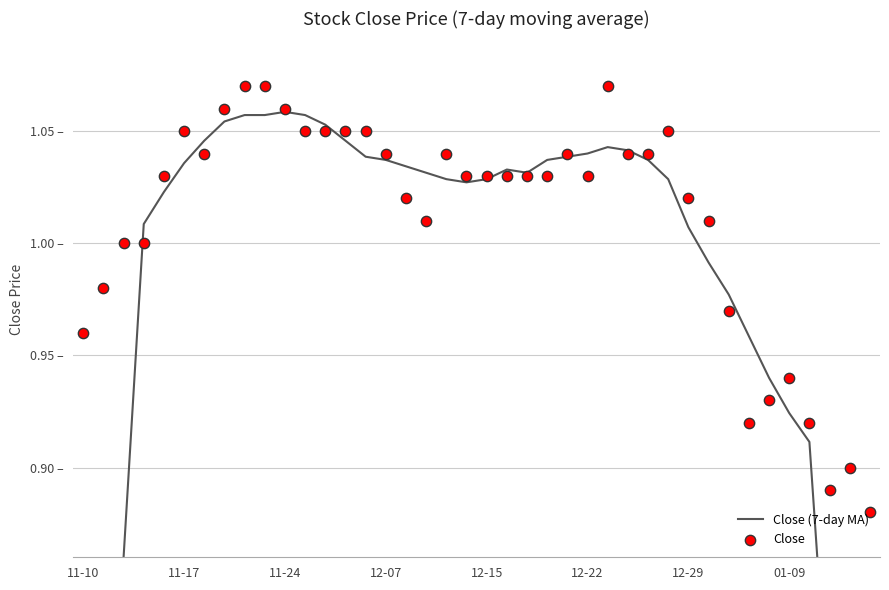

At how many categories does at least one series exceed 0?

40